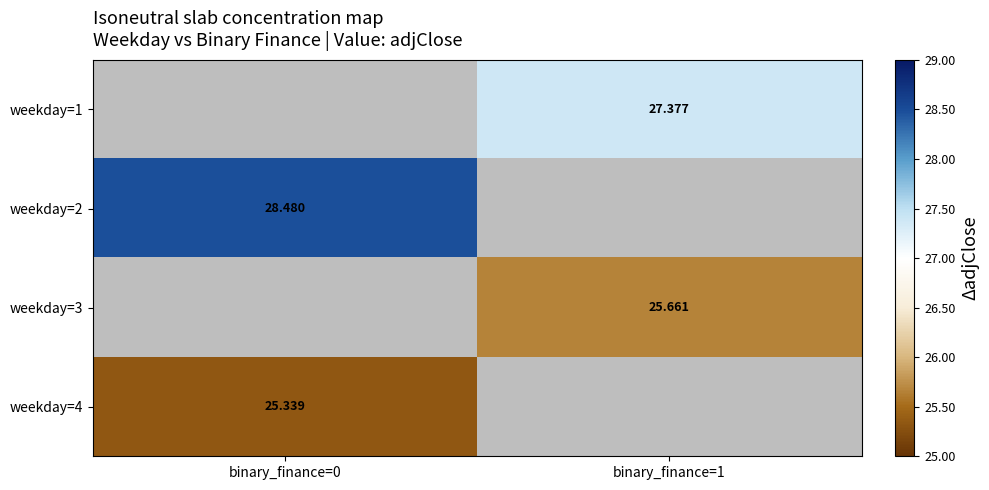

At which category does the chart reach its peak across all series?

binary_finance=0